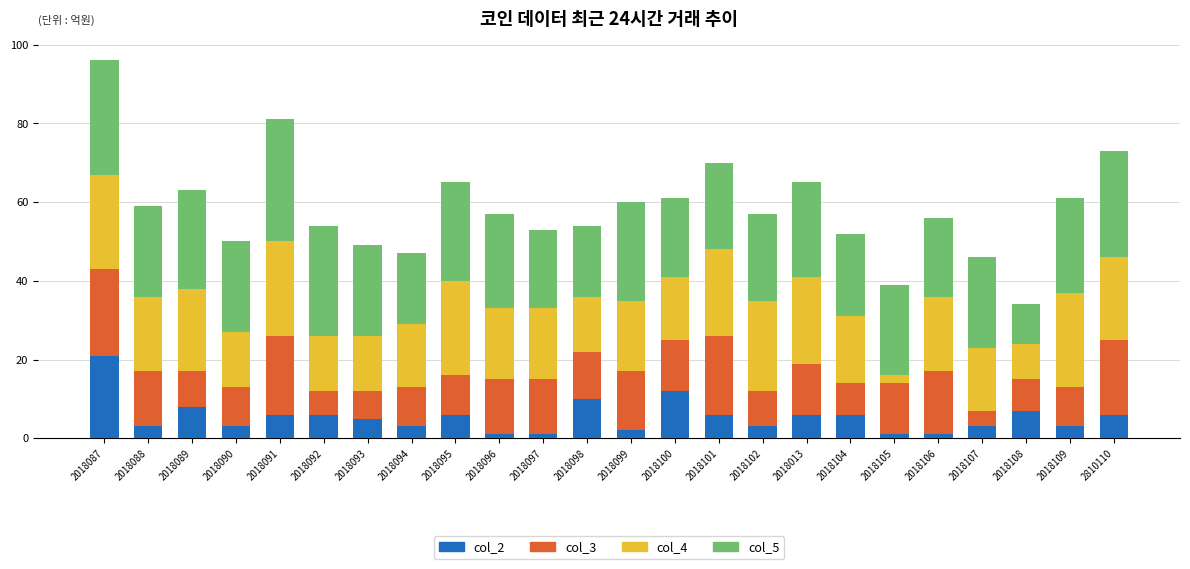

The col_2 series shows 9 at 2018093. True or false?

False